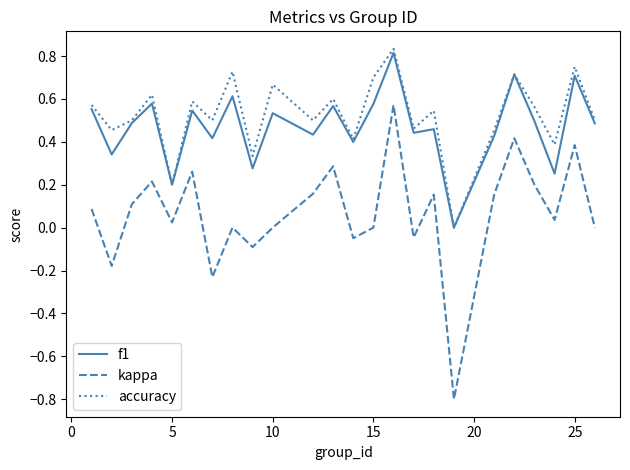

Which series has the largest range (max minus min)?

kappa